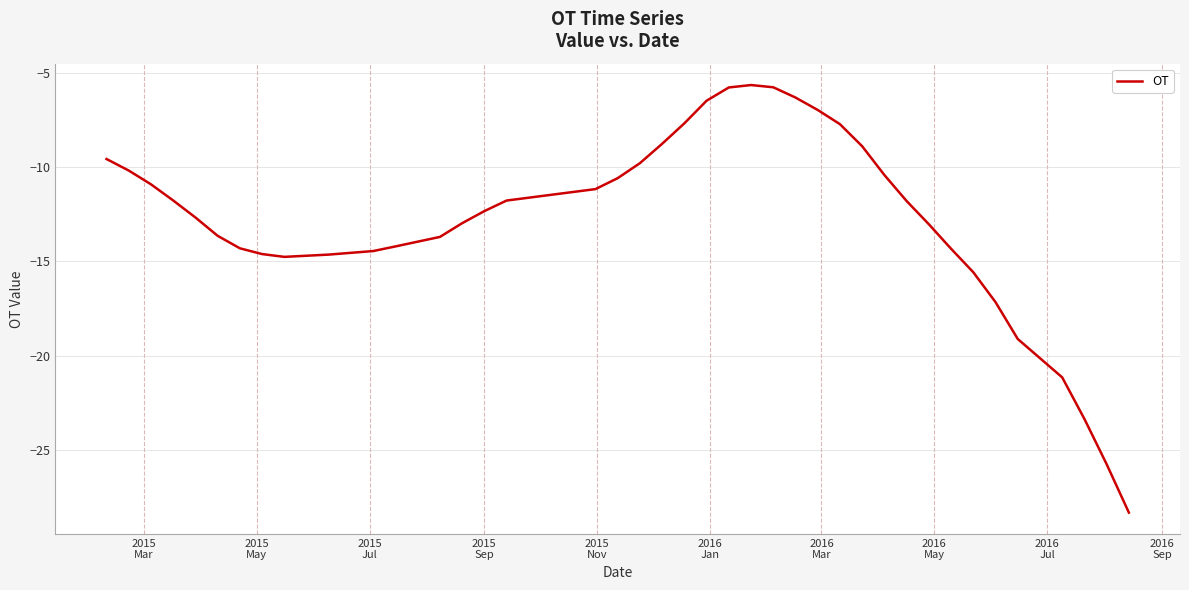

What is the minimum value shown in the chart?

-28.3